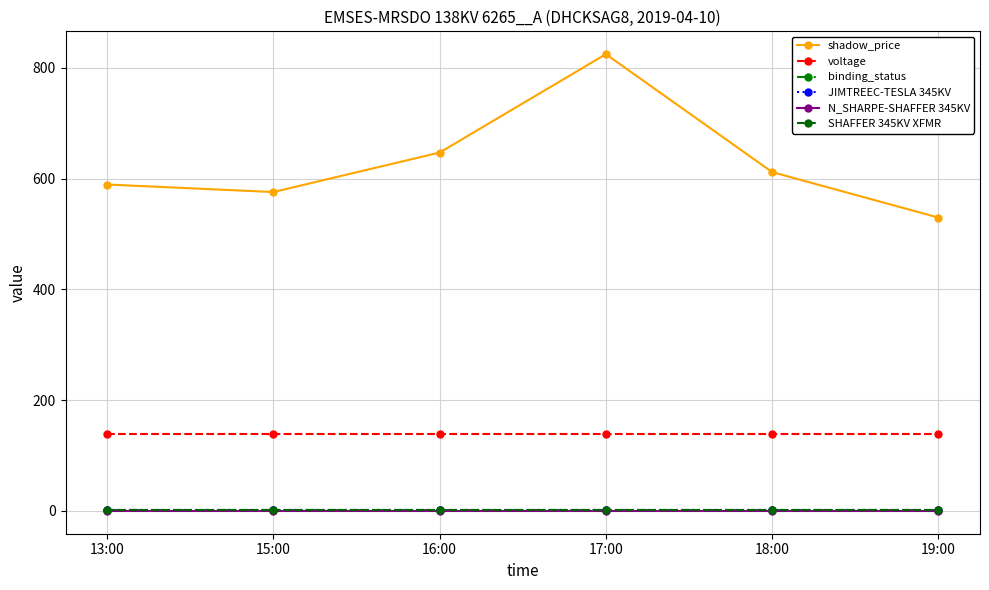

What is the lowest value of the JIMTREEC-TESLA 345KV series?

1.0